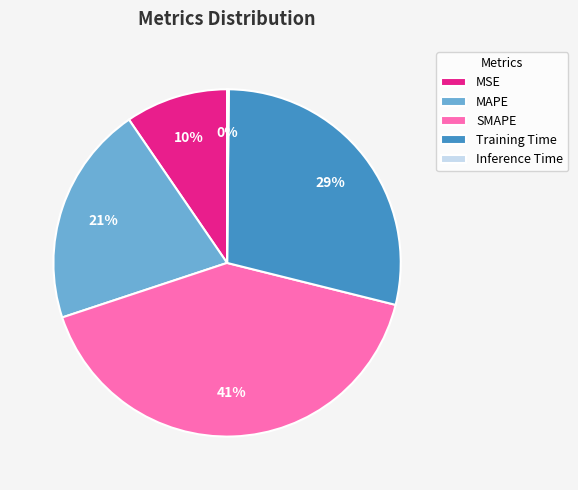

Is there a majority slice in this chart?

No